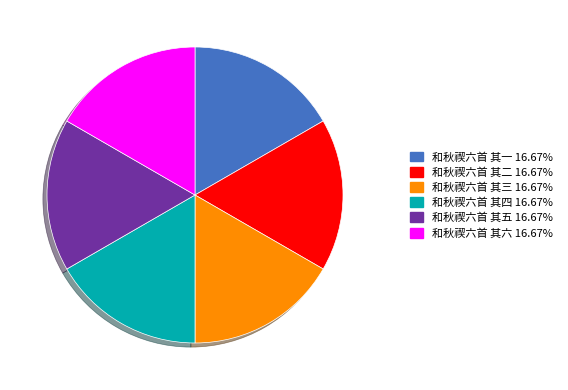

Is there a majority slice in this chart?

No